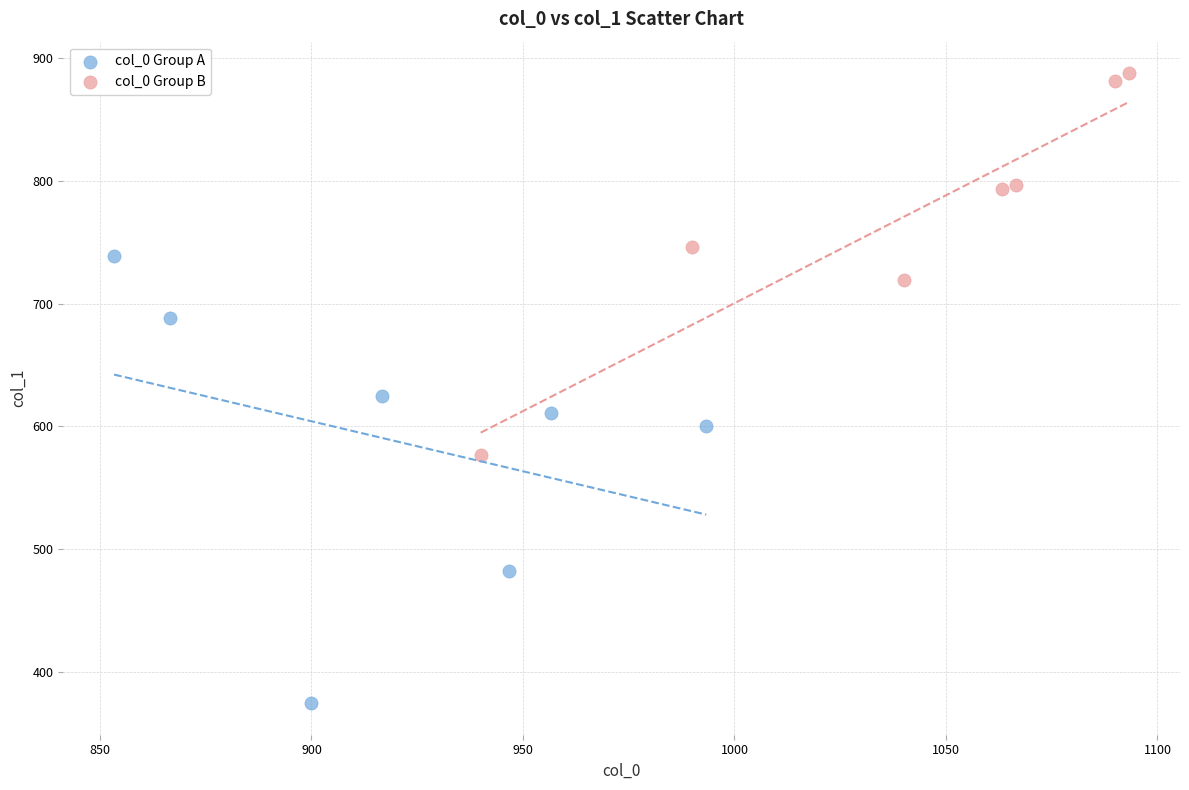

Which series has the widest spread of Y values?

col_0 Group A